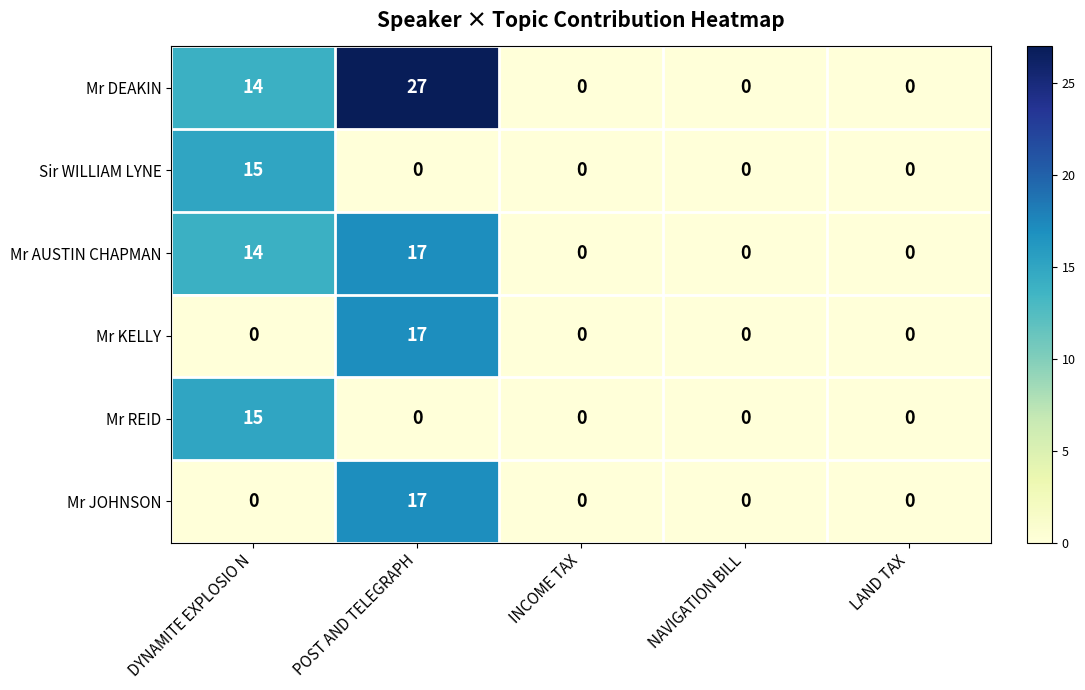

Which category has the highest value across all series?

POST AND TELEGRAPH